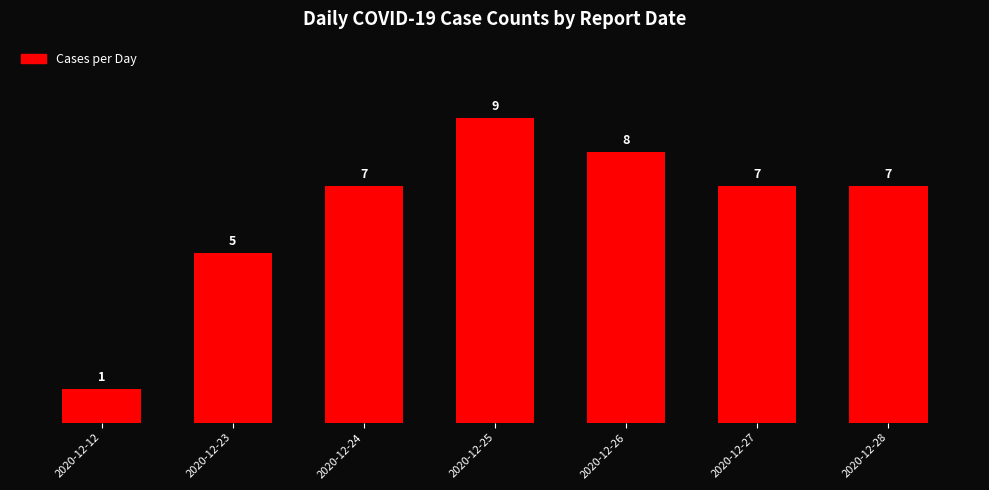

Count the values in the range 5 to 8.

5